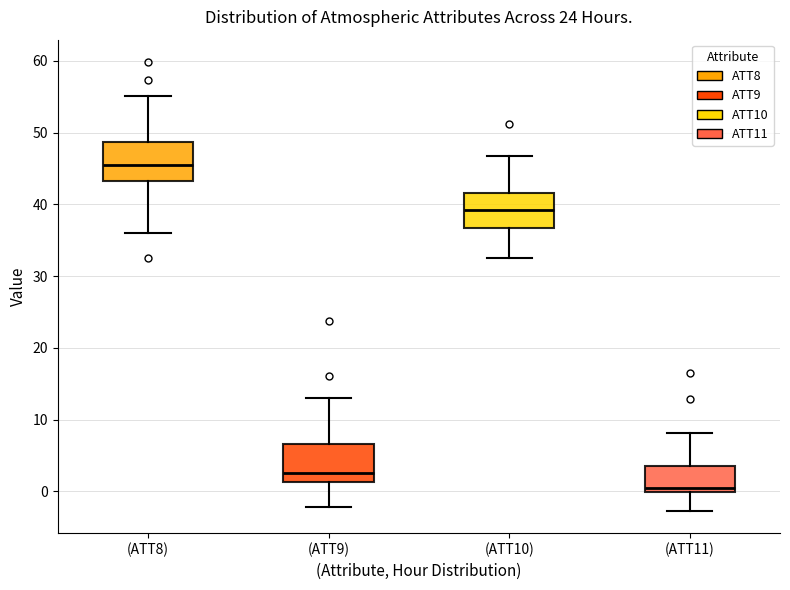

Where does the upper whisker of the box for (ATT10) end on the y-axis? The values are not printed on the chart, so give them approximately, as read against the axis.

47